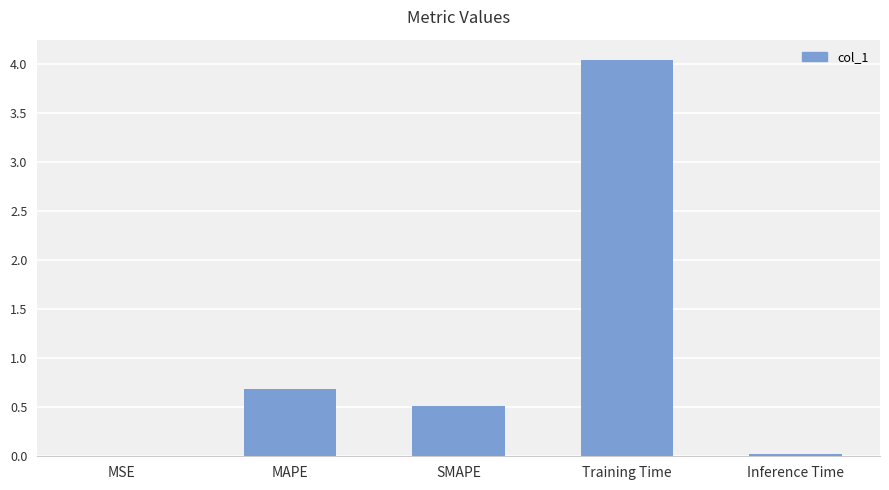

What is the sum of the values at SMAPE and MAPE?

1.2